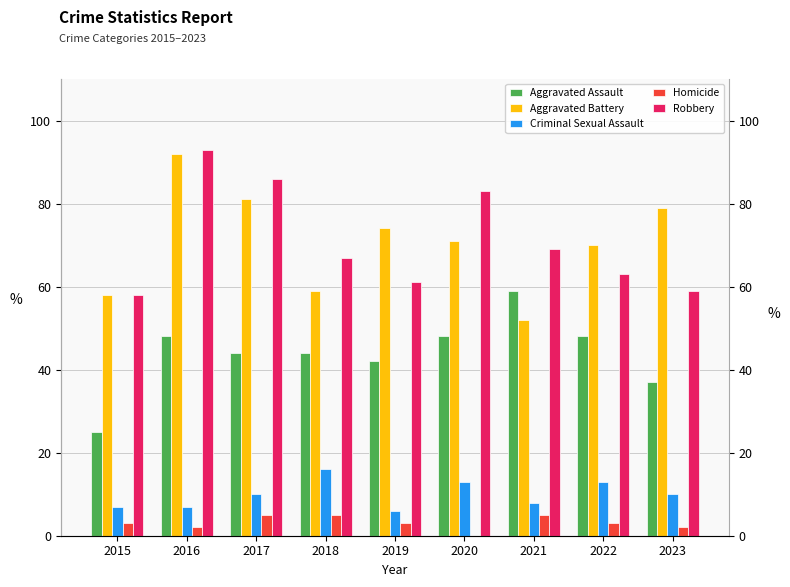

What is the value of the Aggravated Assault bar at the 9th from the left?

37